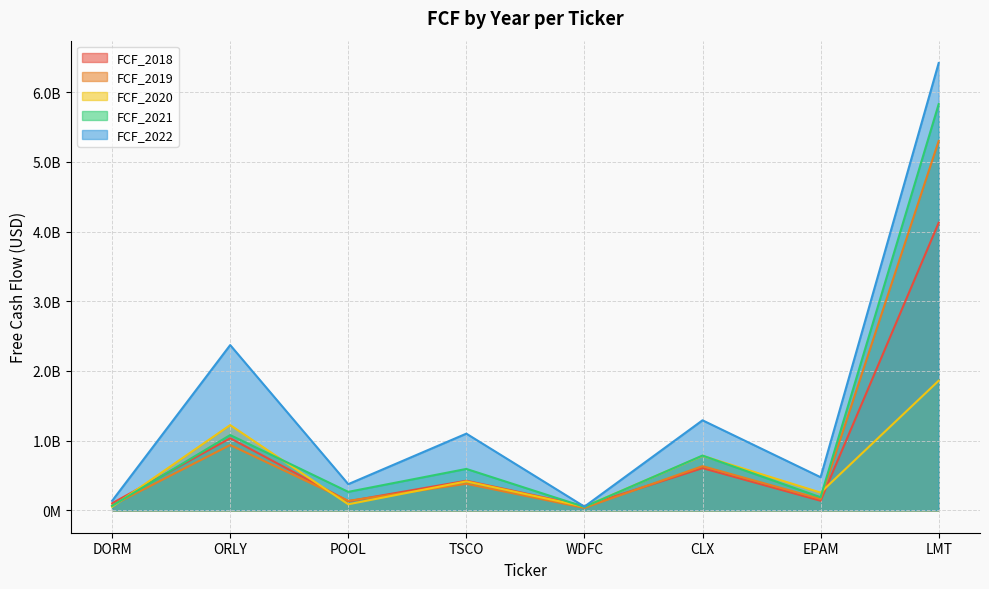

What is the average value of the FCF_2022 series?

1527737875